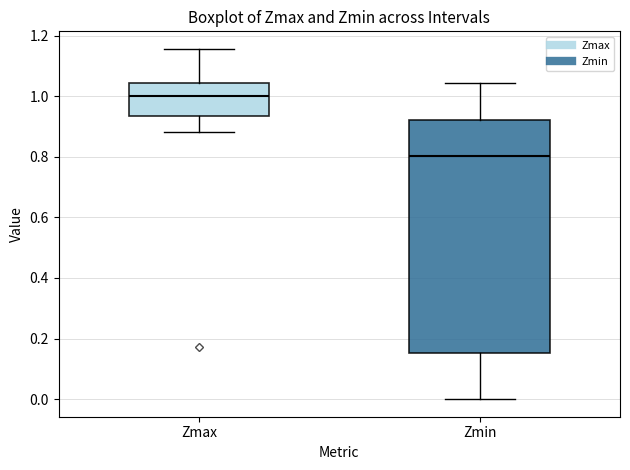

Which box's median line is the lowest?

Zmin